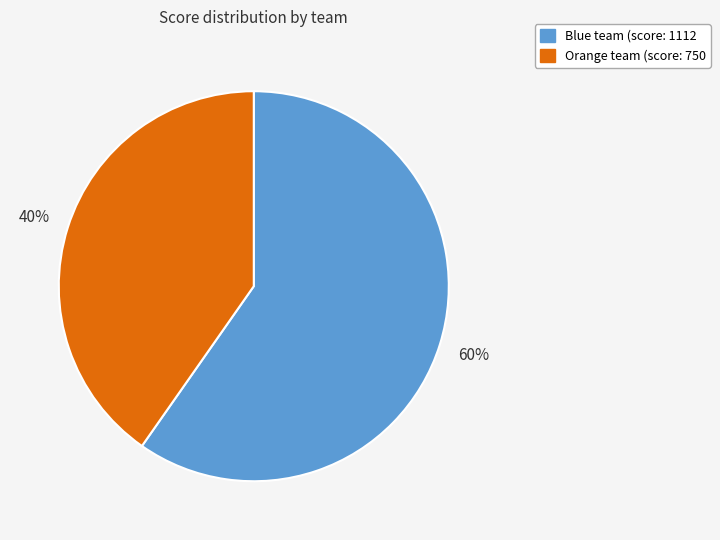

Is there any slice that represents more than half of the pie?

Yes